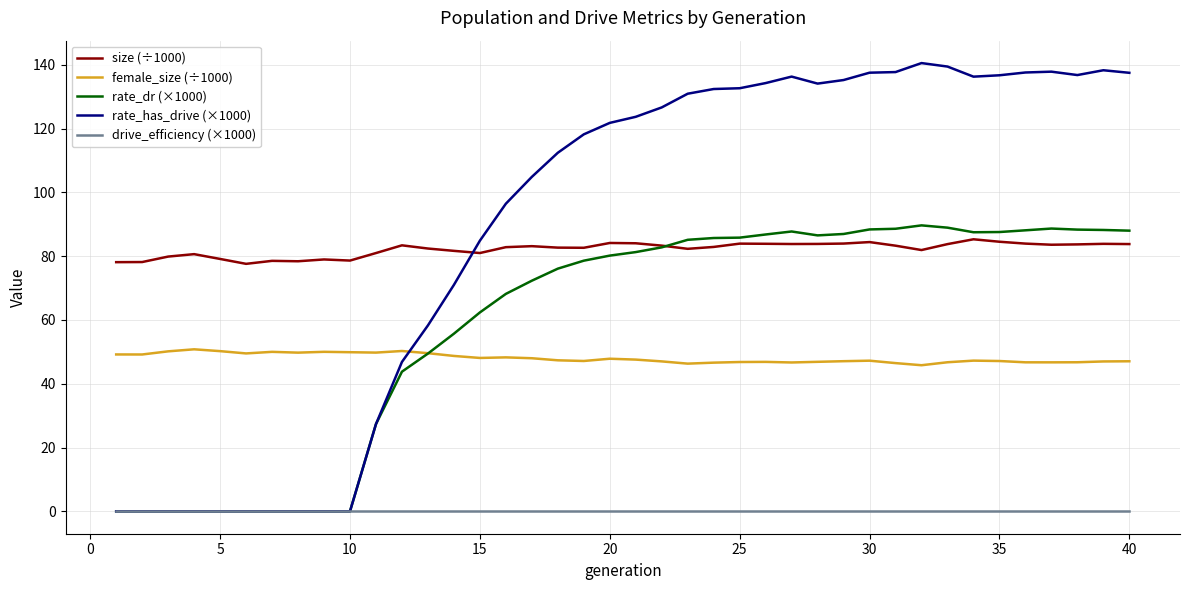

True or false: drive_efficiency (×1000) and female_size (÷1000) cross at least once.

False